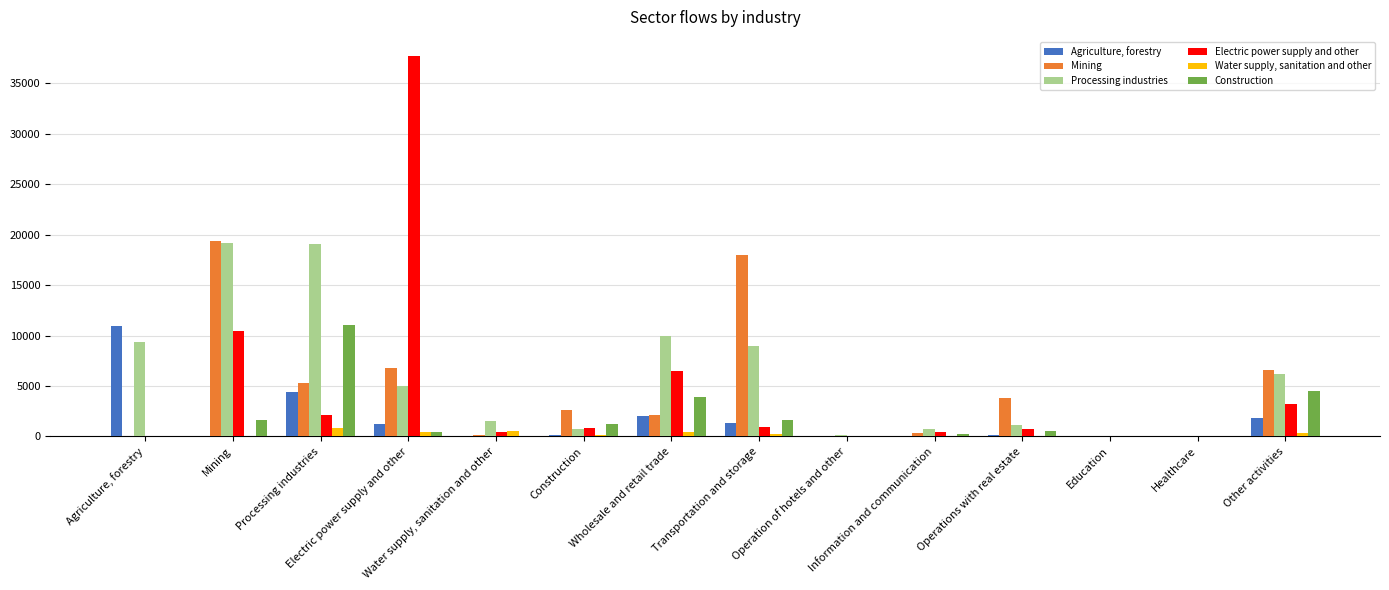

Read the Electric power supply and other value at Operation of hotels and other.

41.8